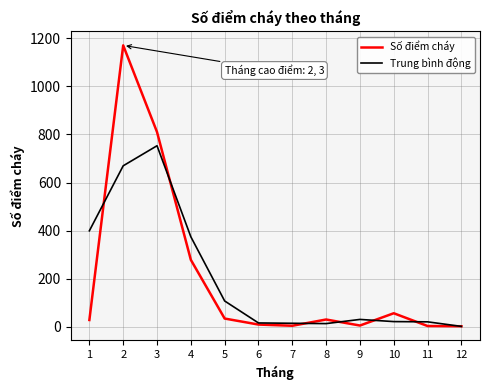

What is the lowest value of the Trung bình động series?

2.3